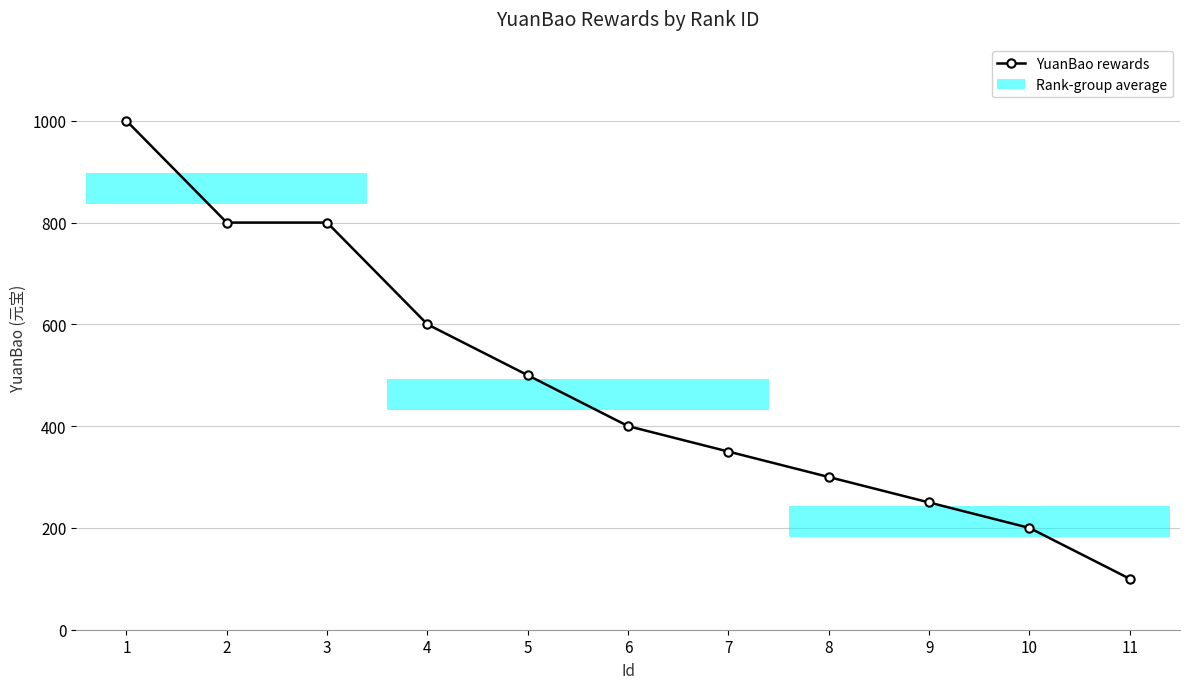

Does the chart display data point markers on the line(s)?

Yes